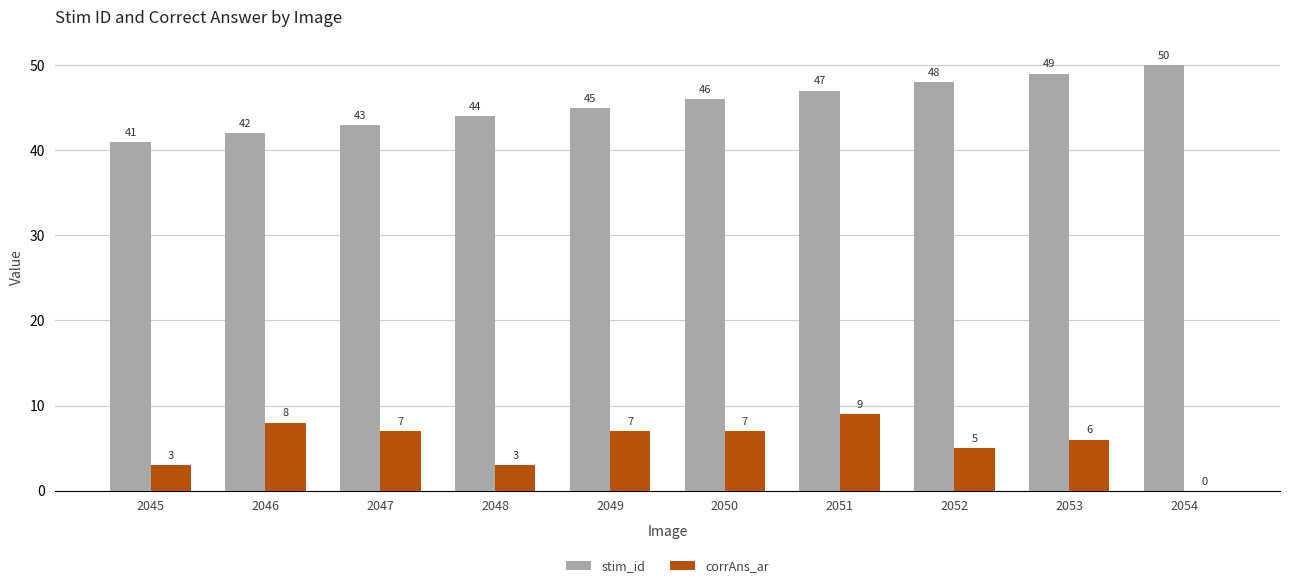

What is the total value across all series at 2052?

53